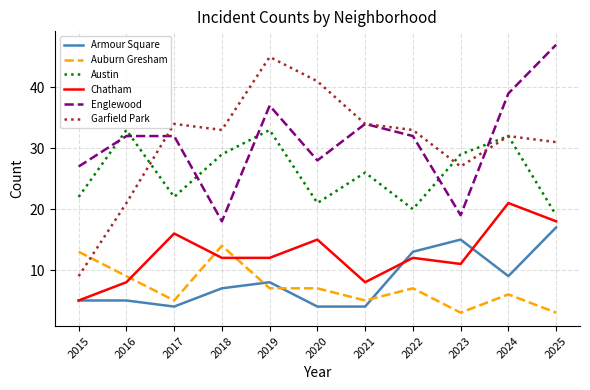

Which category has the highest value across all series?

2025